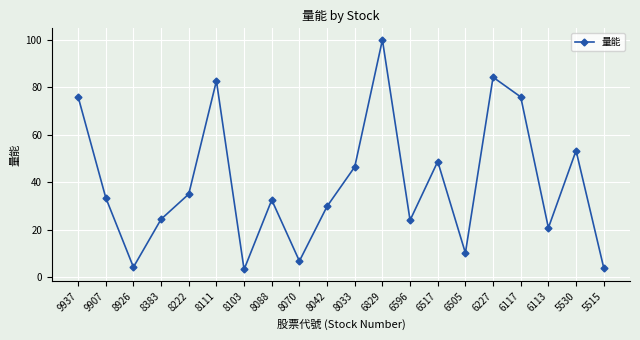

Where is the first local maximum?

8111